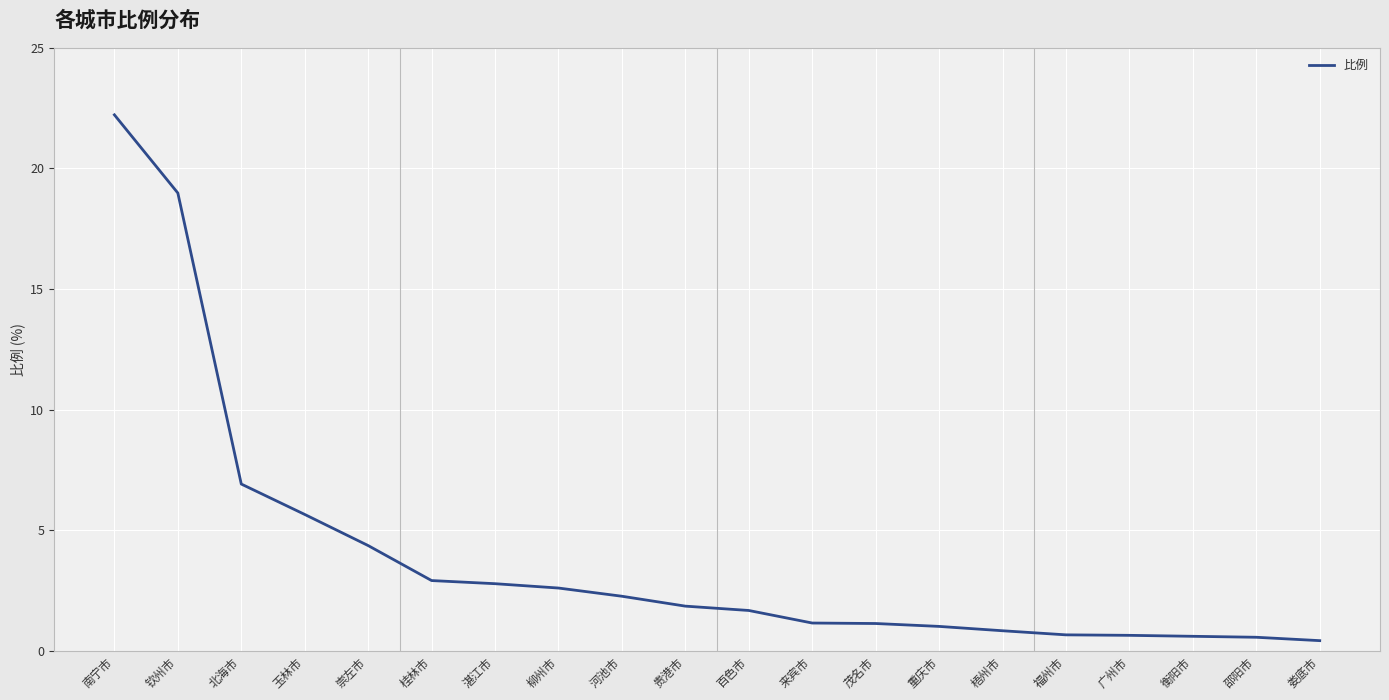

Which label corresponds to the largest value in the chart?

南宁市